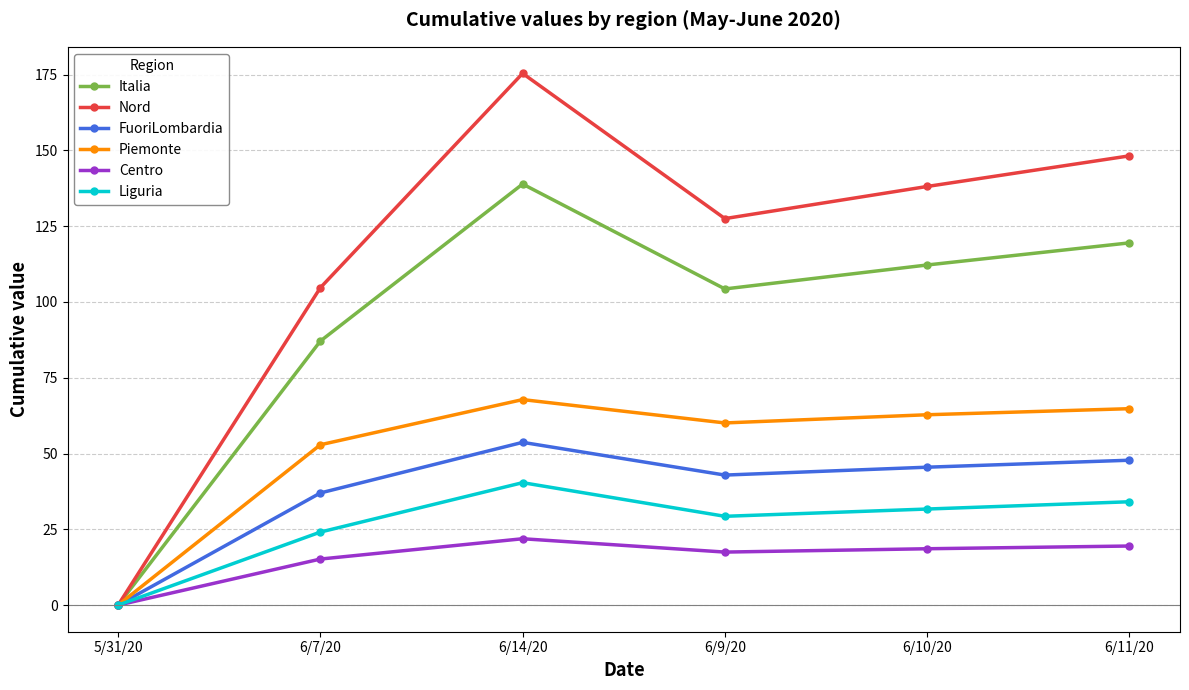

Which series changed the most between 6/7/20 and 6/11/20?

Nord